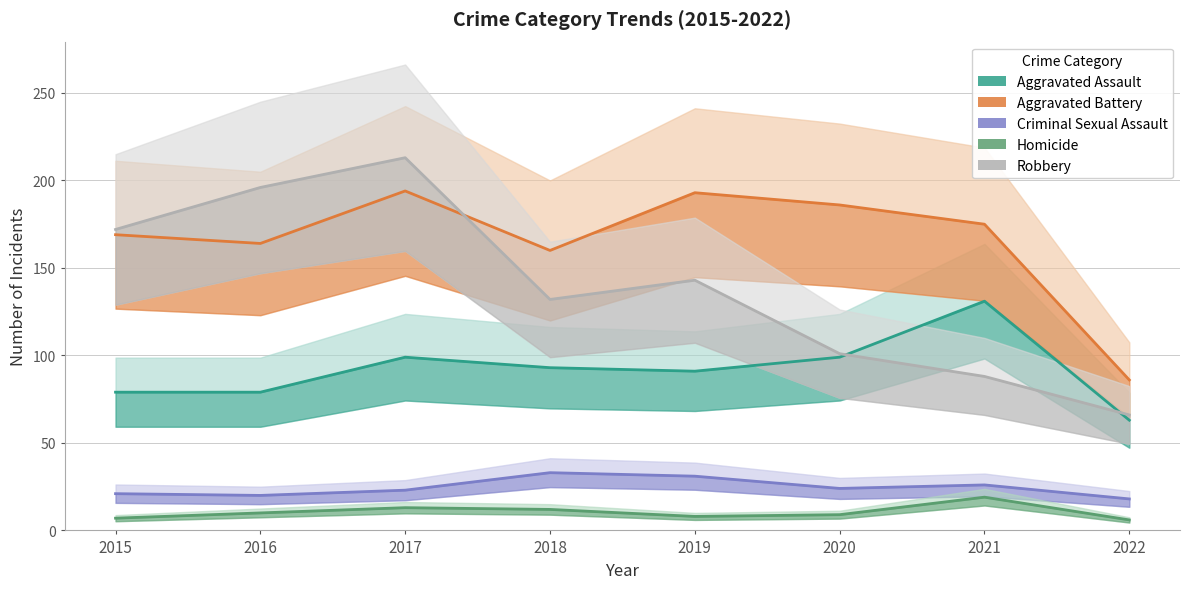

What is the minimum value for Criminal Sexual Assault?

18